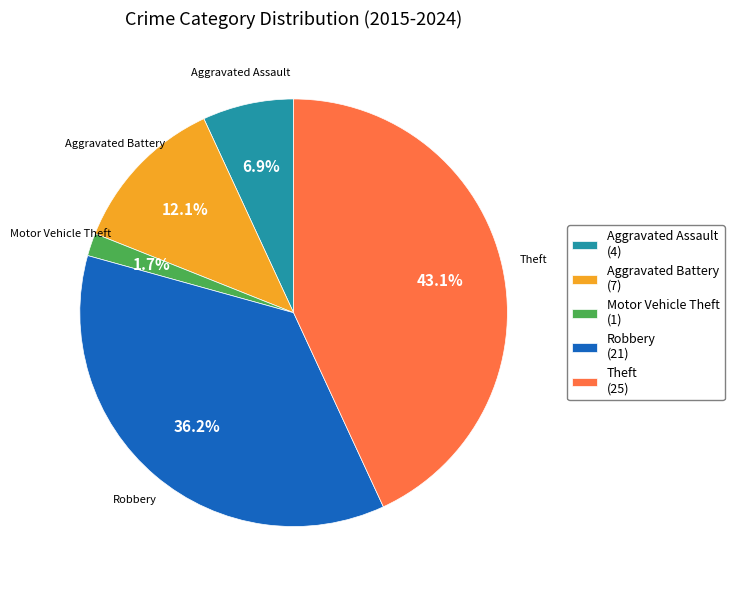

Between Robbery and Aggravated Battery, which is larger?

Robbery